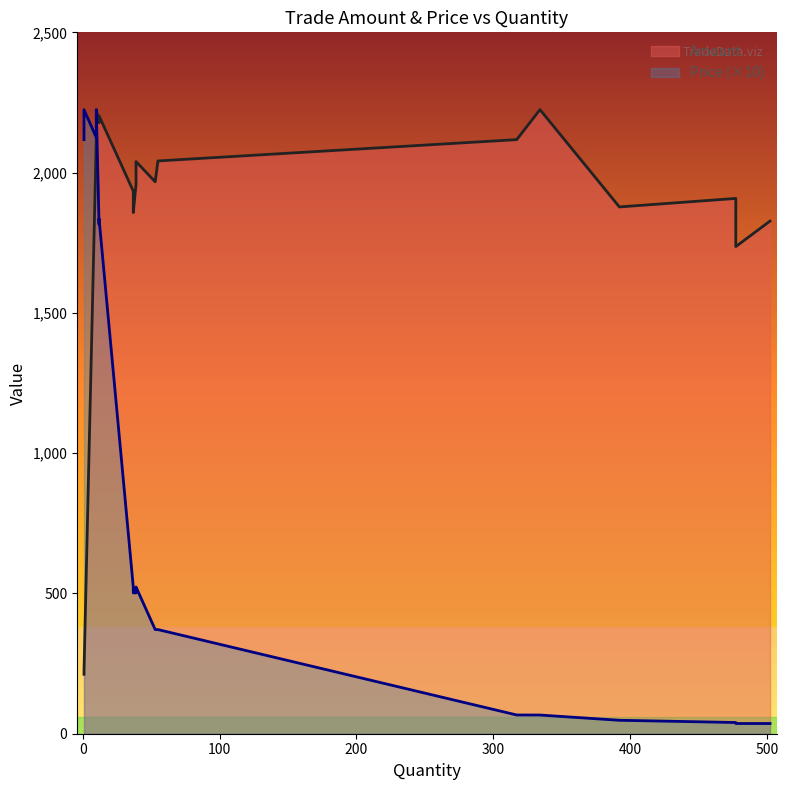

In Amount, how many points are higher than both neighbors (excluding endpoints)?

4